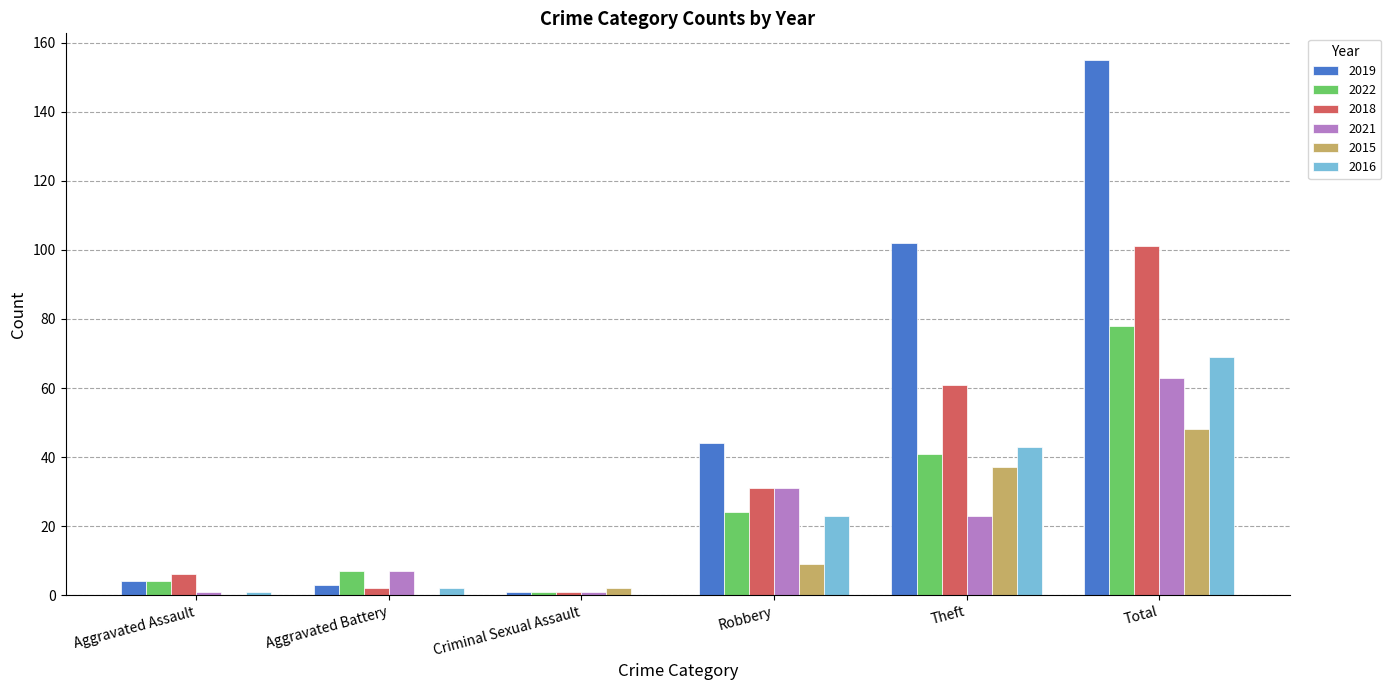

How many series are shown in this chart?

6